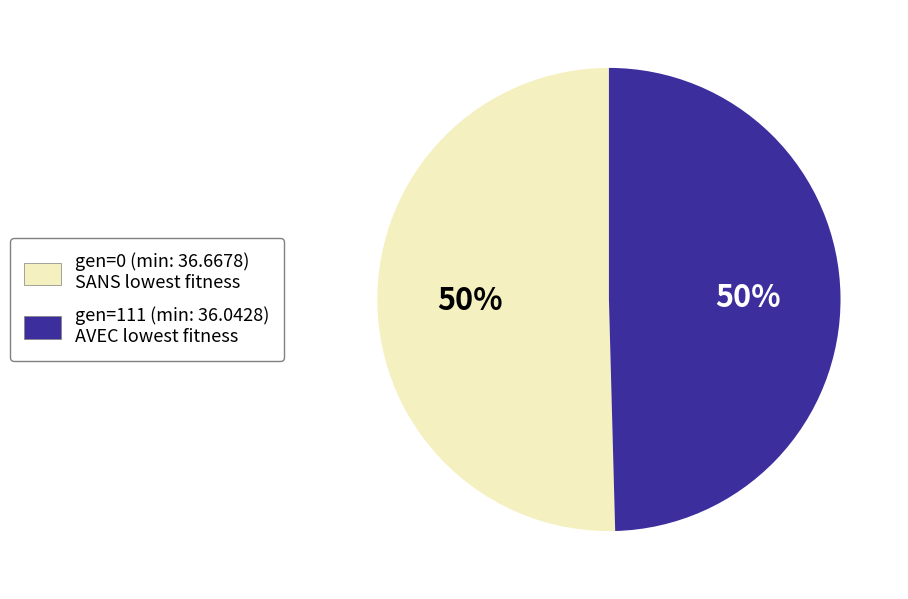

What percentage is the gen=111 (min: 36.0428) slice, to the nearest percent?

50%